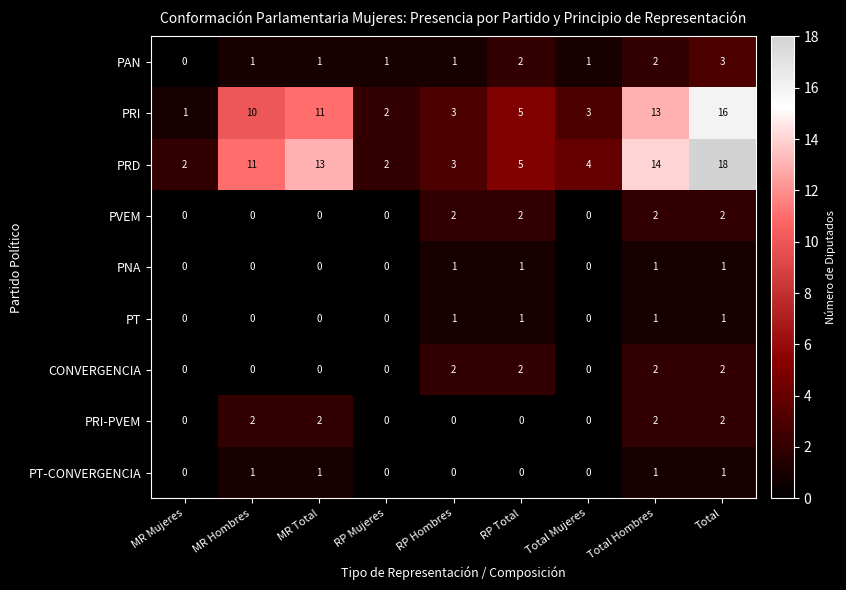

Where does the PRD series first go above 5?

MR Hombres